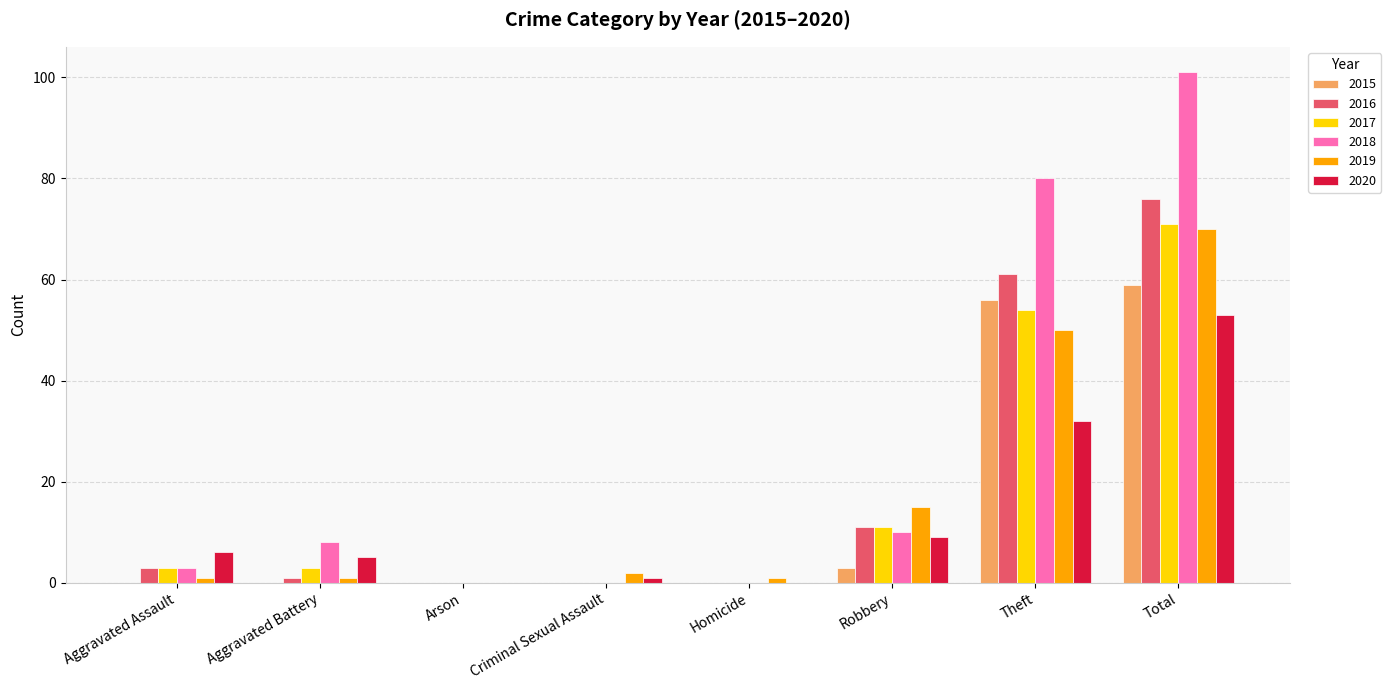

Count the number of data series in this chart.

6